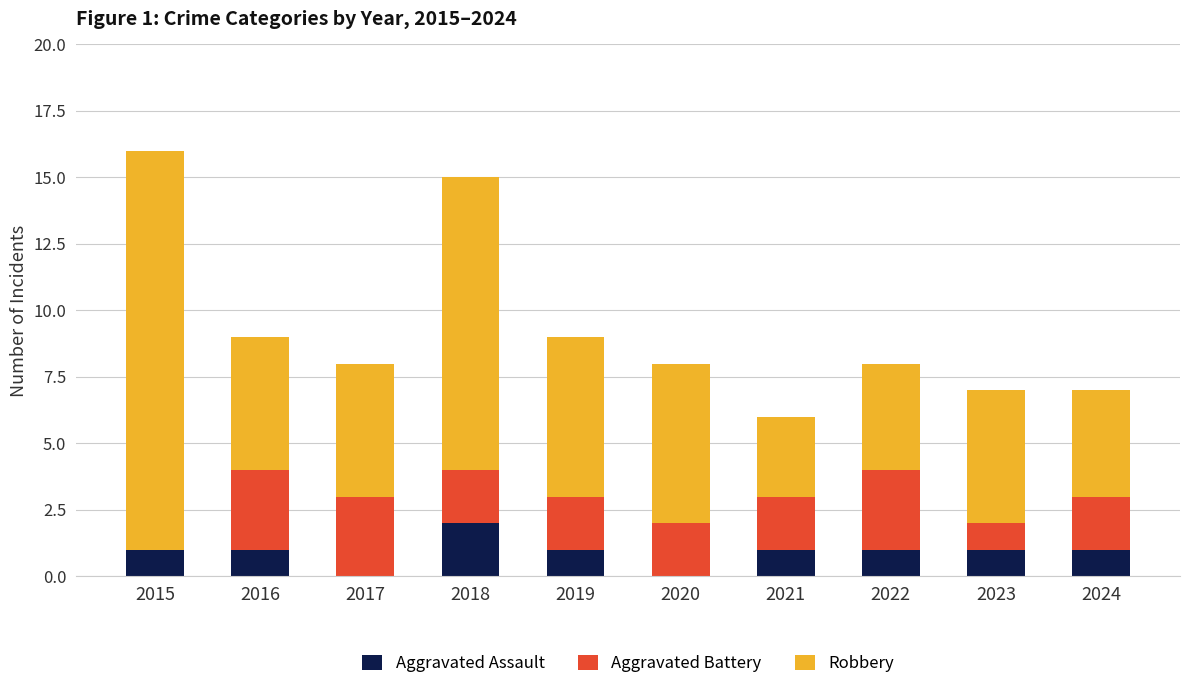

Are the bars grouped side by side (vs. stacked)?

No